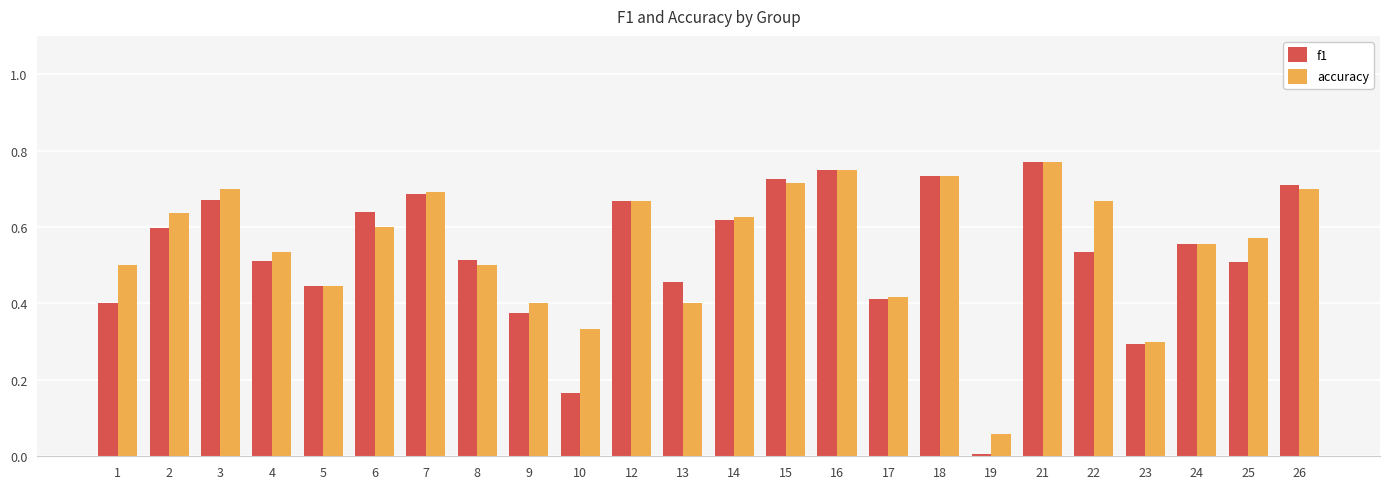

List the series in order of their overall mean, highest first.

accuracy, f1